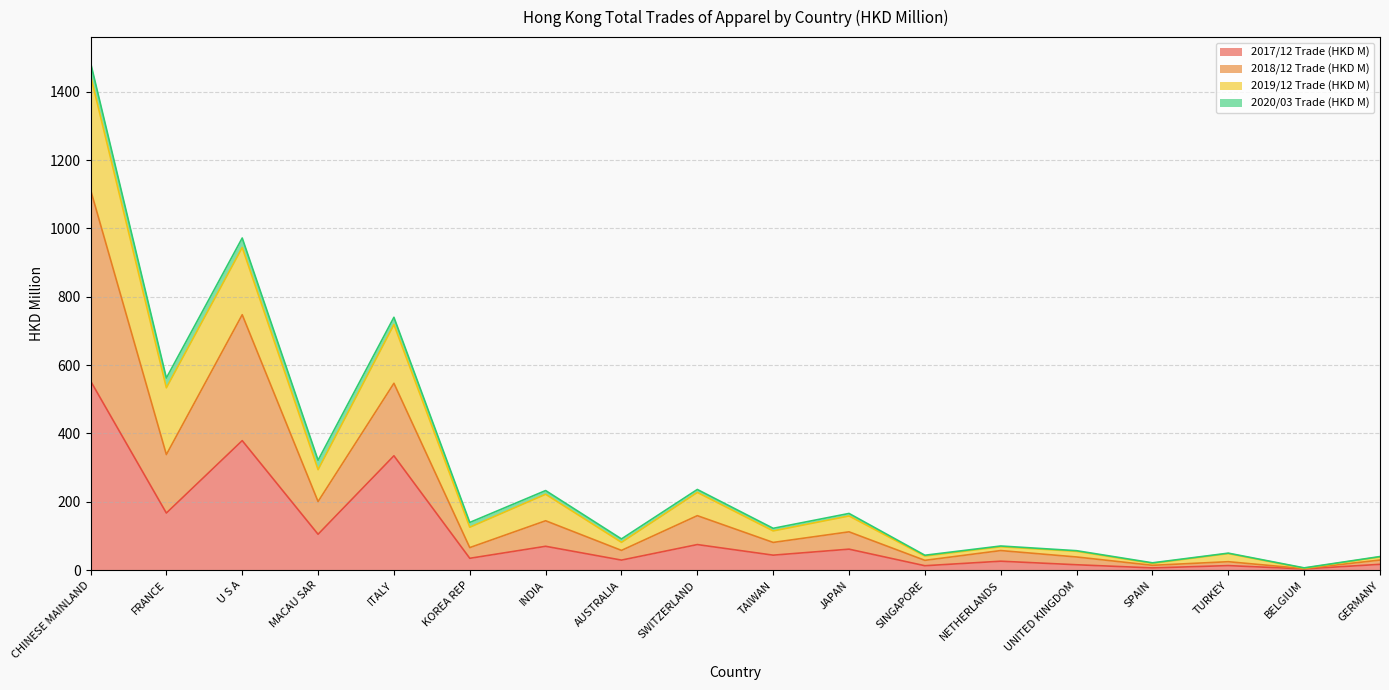

True or false: 2017/12 Trade (HKD M) has a value of 44.0 at TAIWAN.

True